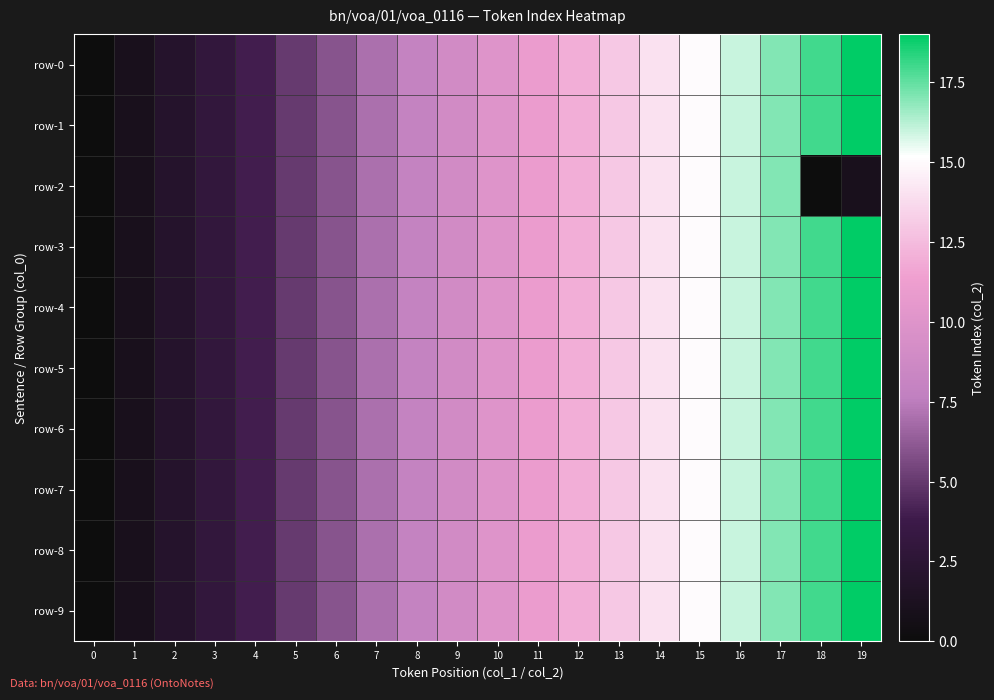

Which series has the largest total across all categories?

row-0